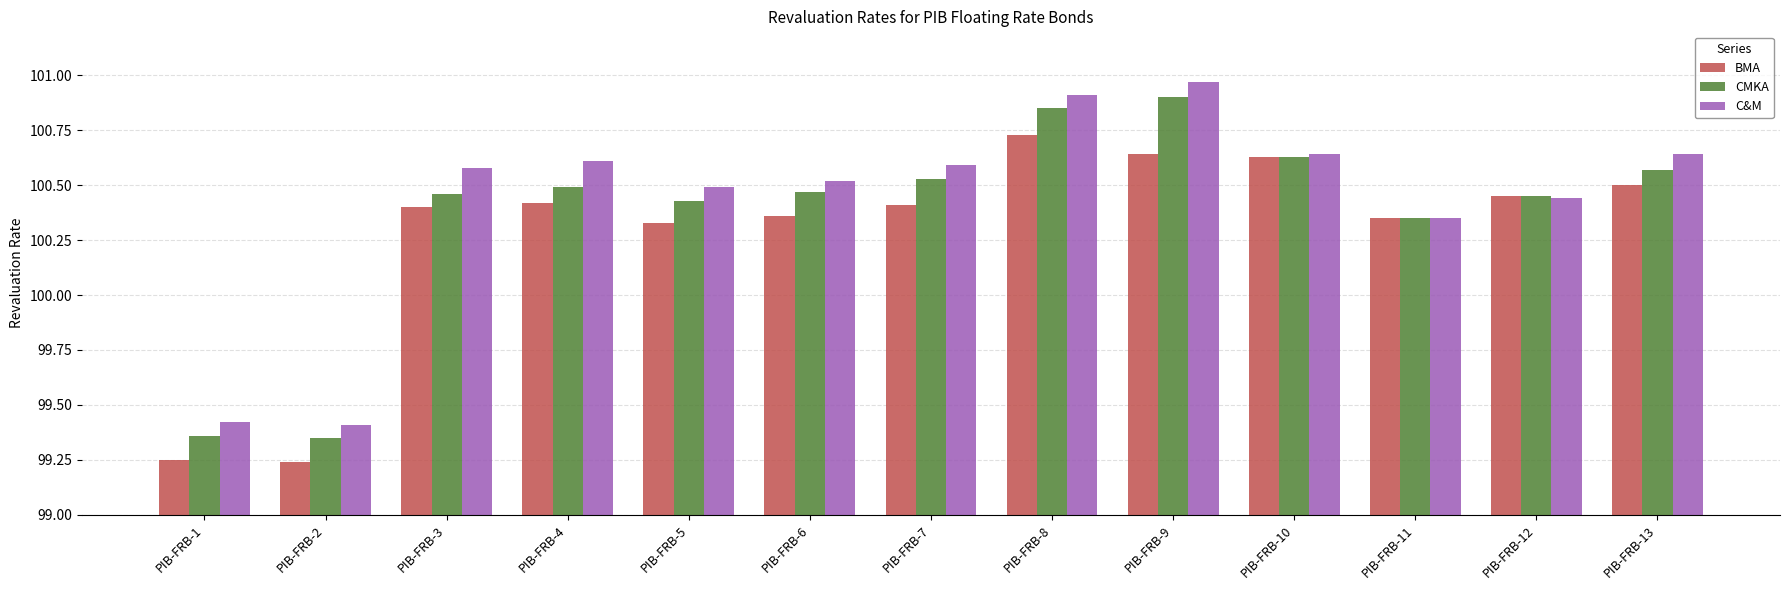

At which label does BMA first exceed 100?

PIB-FRB-3